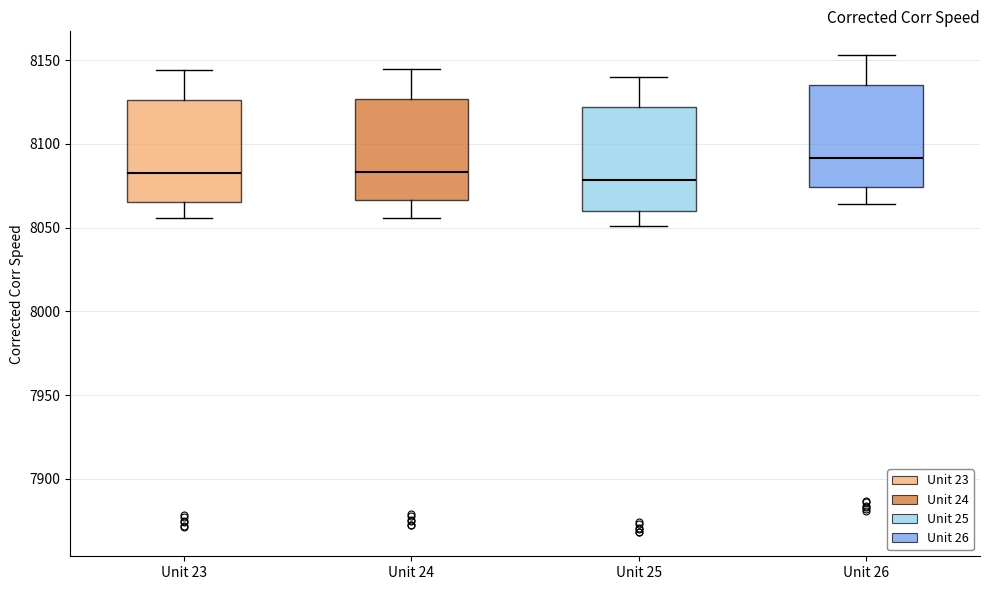

Reading left to right, transcribe this box plot: for each box, give where its median line is, the range the box spans, and where its two whiskers end, as read against the y-axis. The values are not printed on the chart, so give them approximately, as read against the axis.

Unit 23: median 8085, box 8065 to 8125, whiskers 8055 to 8145
Unit 24: median 8085, box 8065 to 8125, whiskers 8055 to 8145
Unit 25: median 8080, box 8060 to 8120, whiskers 8050 to 8140
Unit 26: median 8090, box 8075 to 8135, whiskers 8065 to 8155